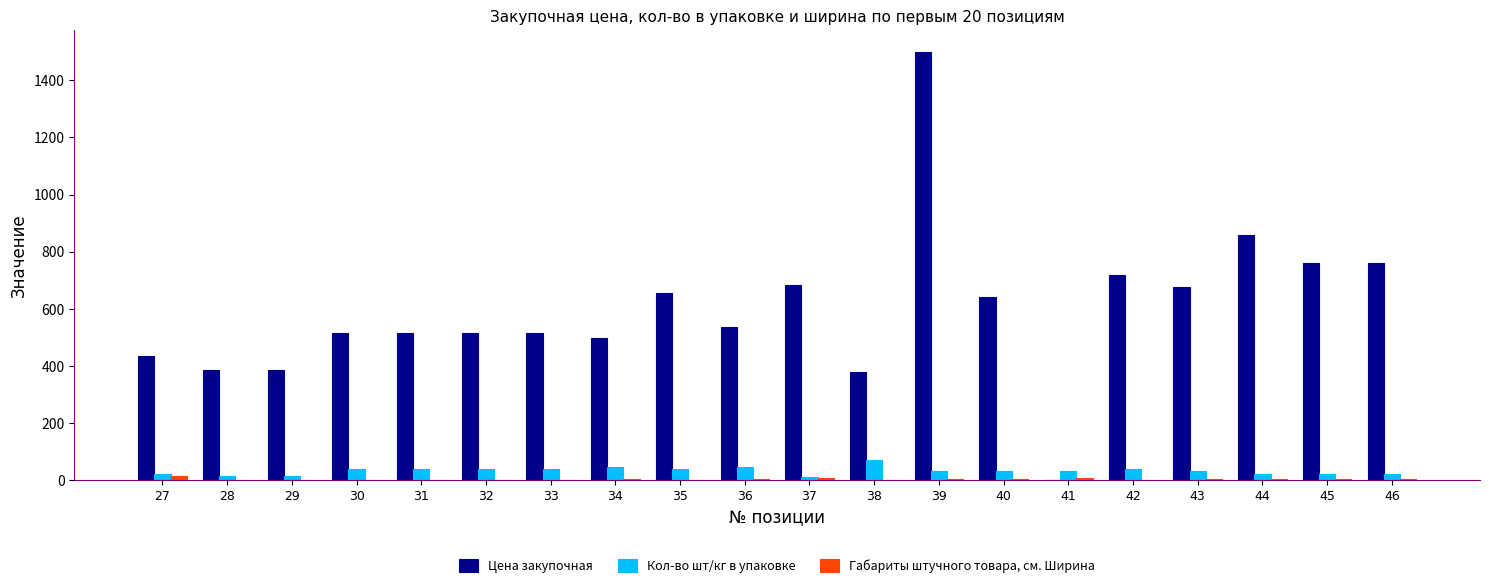

Which series has the largest total across all categories?

Цена закупочная